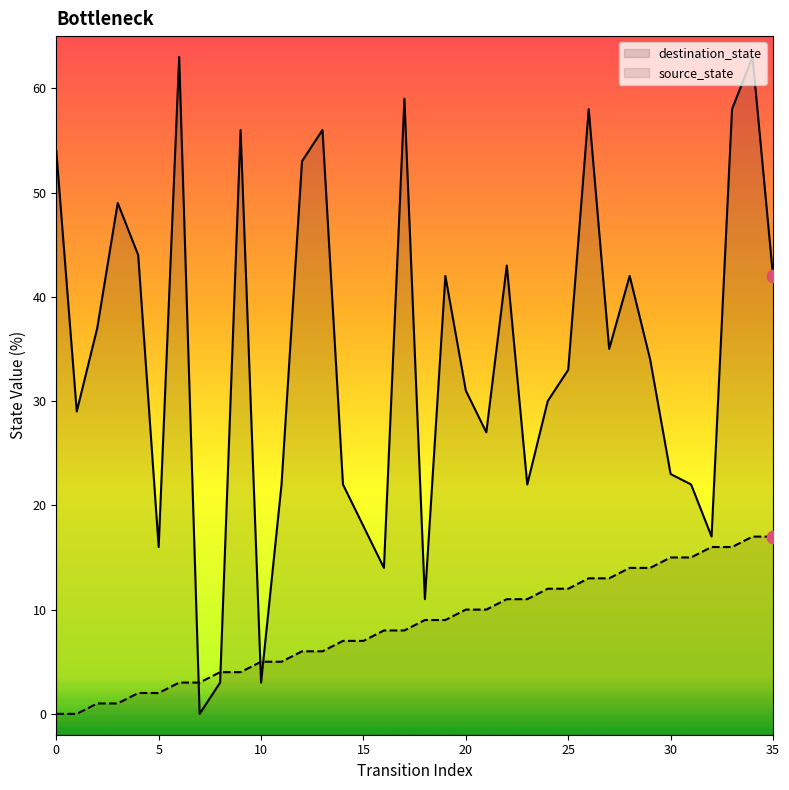

What is the total value across all series at 26?

71